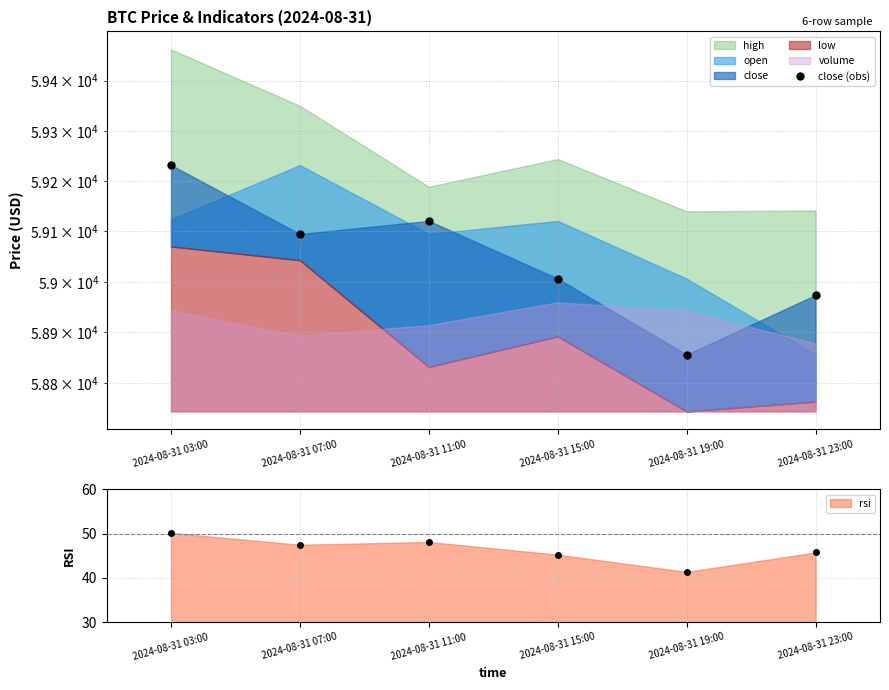

List the labels in order of value, largest first.

2024-08-31 03:00, 2024-08-31 11:00, 2024-08-31 07:00, 2024-08-31 15:00, 2024-08-31 23:00, 2024-08-31 19:00